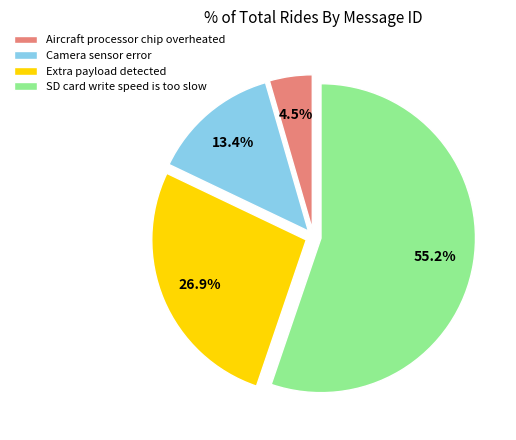

Which slice is the smallest?

Aircraft processor chip overheated